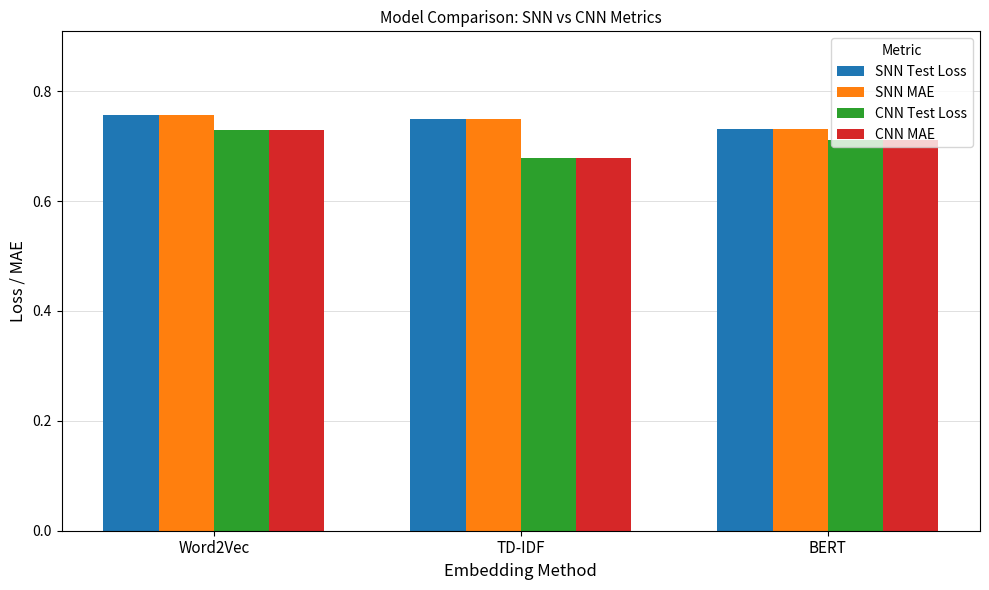

Are the bars horizontal?

No